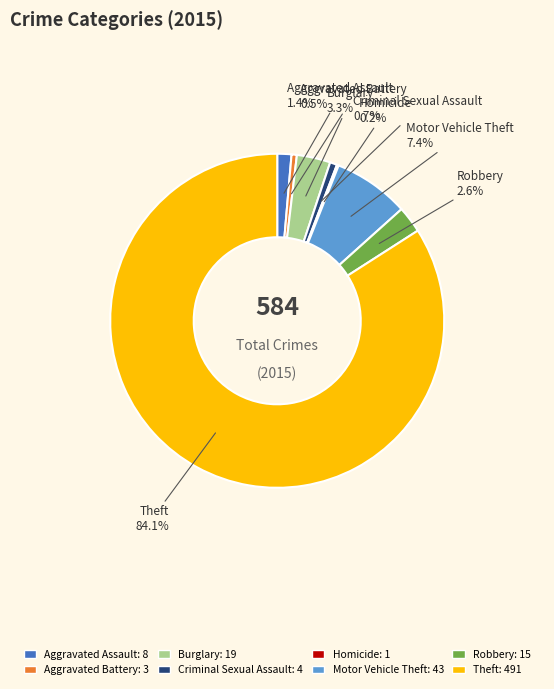

Is there any slice that represents more than half of the pie?

Yes